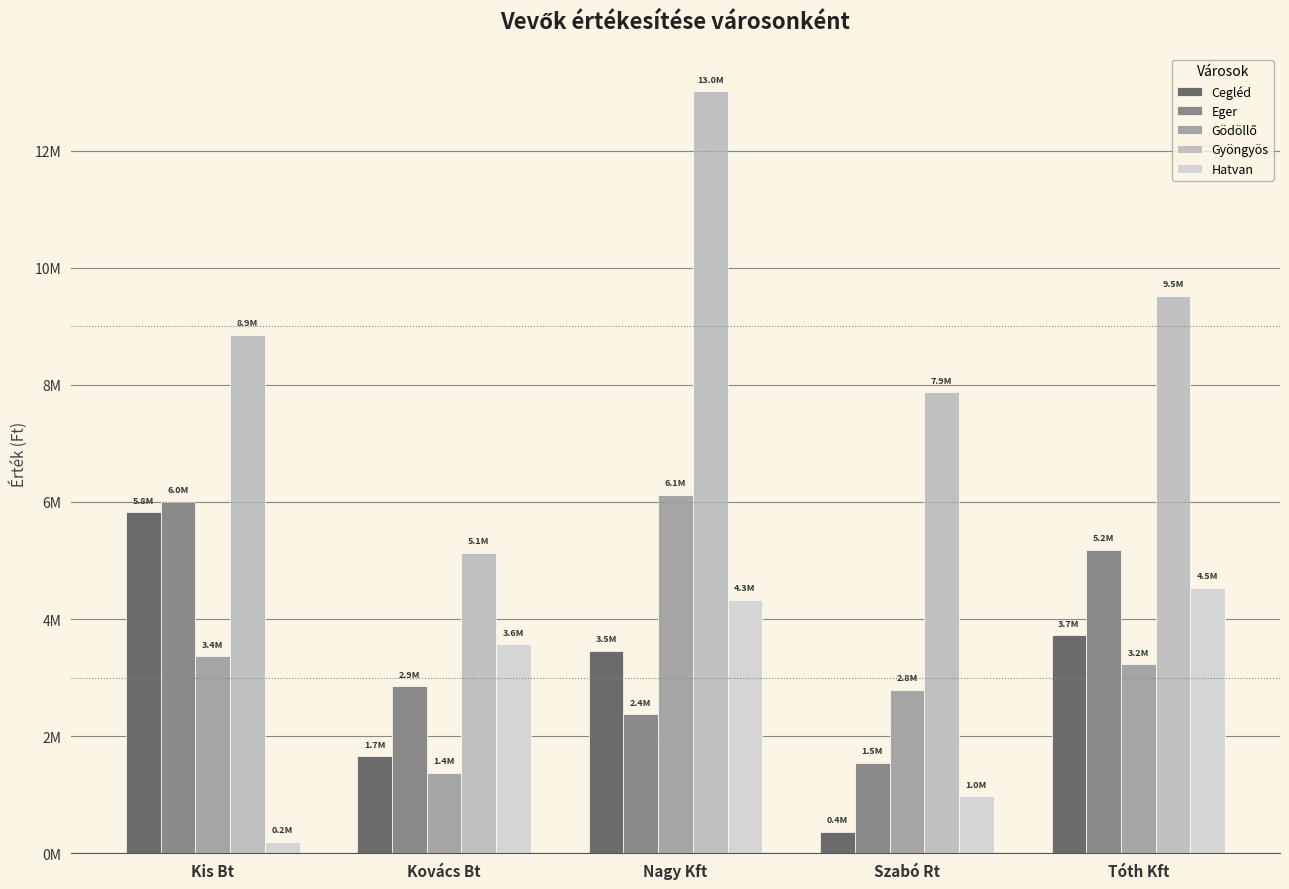

Does the chart contain any negative values?

No